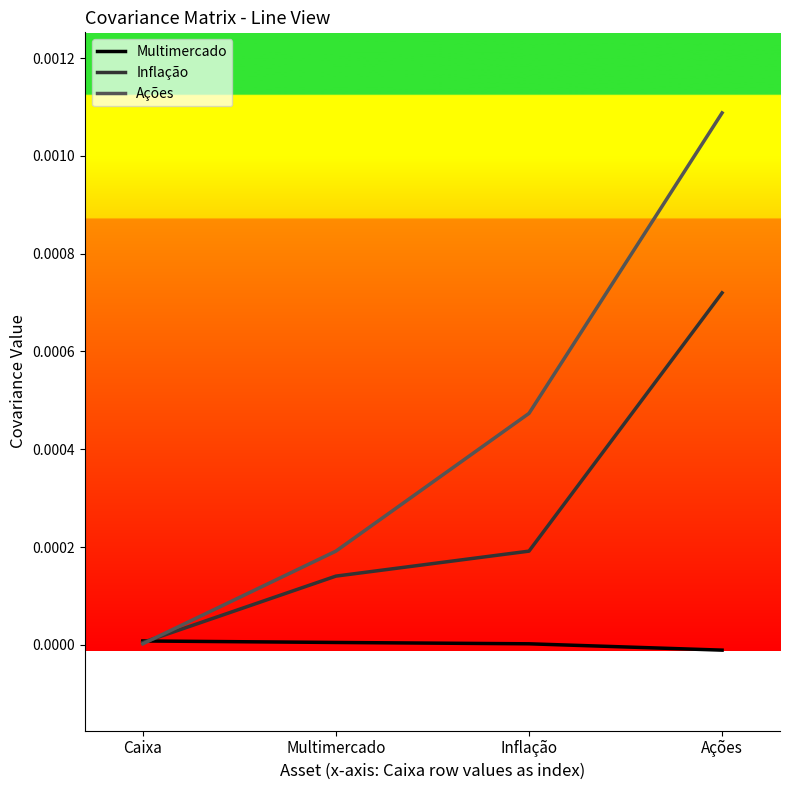

What are all the series names shown in the legend?

Multimercado, Inflação, Ações